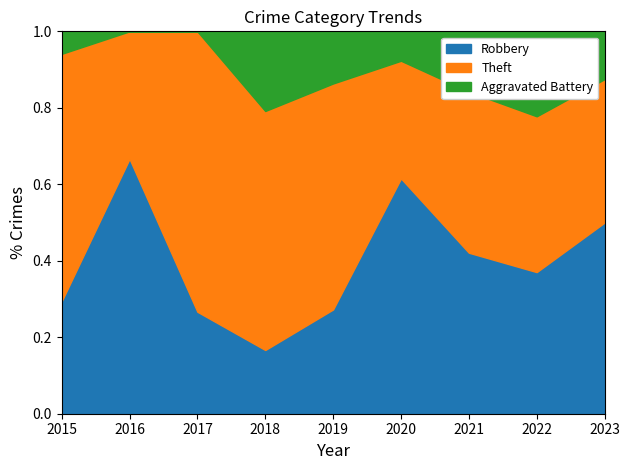

The value of Robbery at 2015 is 0.3. True or false?

True